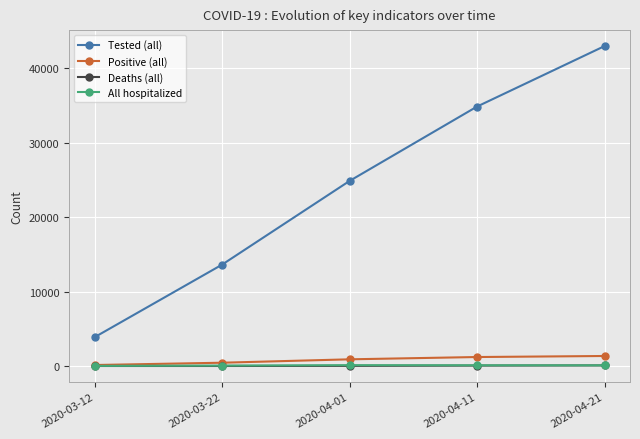

What is the maximum value shown in the chart?

42976